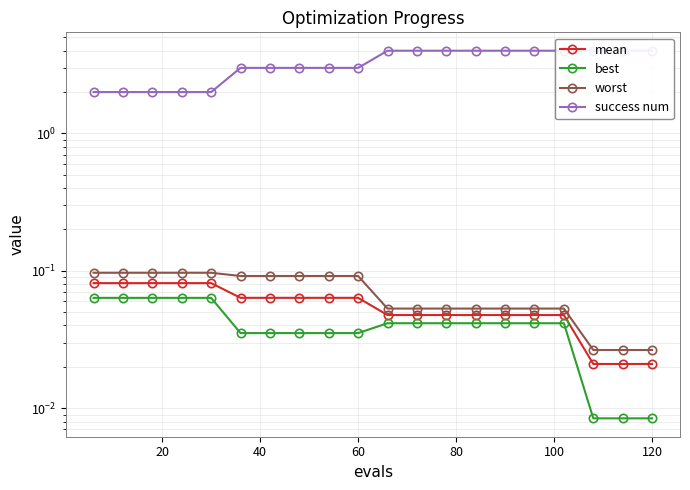

Reading left to right, what are all the values shown in this chart?

mean: 0.1	0.1	0.1	0.1	0.1	0.1	0.1	0.1	0.1	0.1	0.0	0.0	0.0	0.0	0.0	0.0	0.0	0.0	0.0	0.0
best: 0.1	0.1	0.1	0.1	0.1	0.0	0.0	0.0	0.0	0.0	0.0	0.0	0.0	0.0	0.0	0.0	0.0	0.0	0.0	0.0
worst: 0.1	0.1	0.1	0.1	0.1	0.1	0.1	0.1	0.1	0.1	0.1	0.1	0.1	0.1	0.1	0.1	0.1	0.0	0.0	0.0
success num: 2.0	2.0	2.0	2.0	2.0	3.0	3.0	3.0	3.0	3.0	4.0	4.0	4.0	4.0	4.0	4.0	4.0	4.0	4.0	4.0